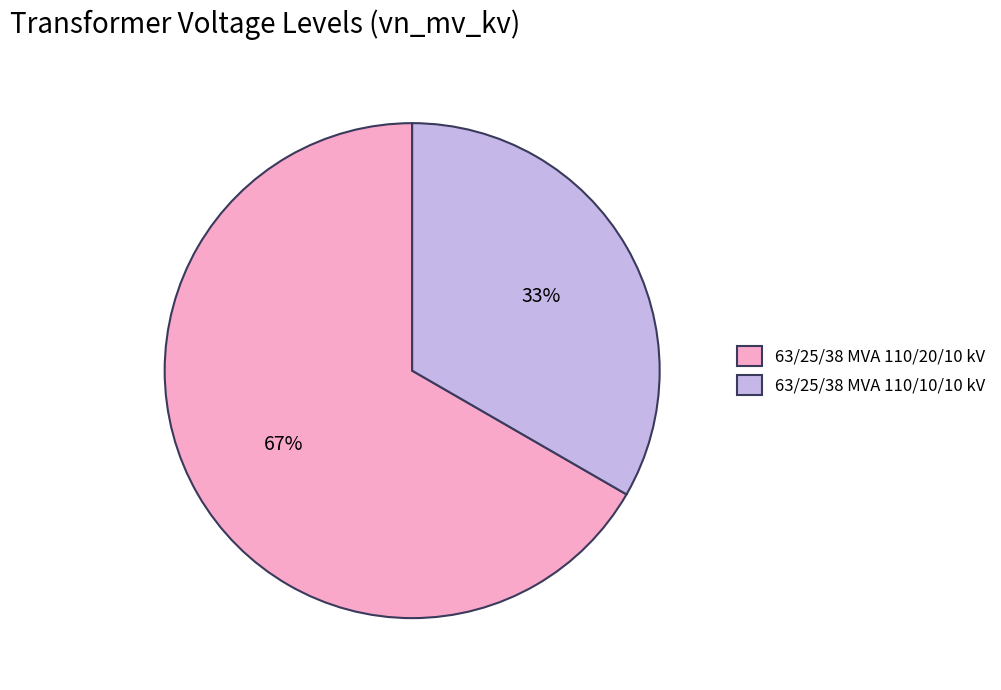

To the nearest percent, what portion does 63/25/38 MVA 110/20/10 kV represent?

67%